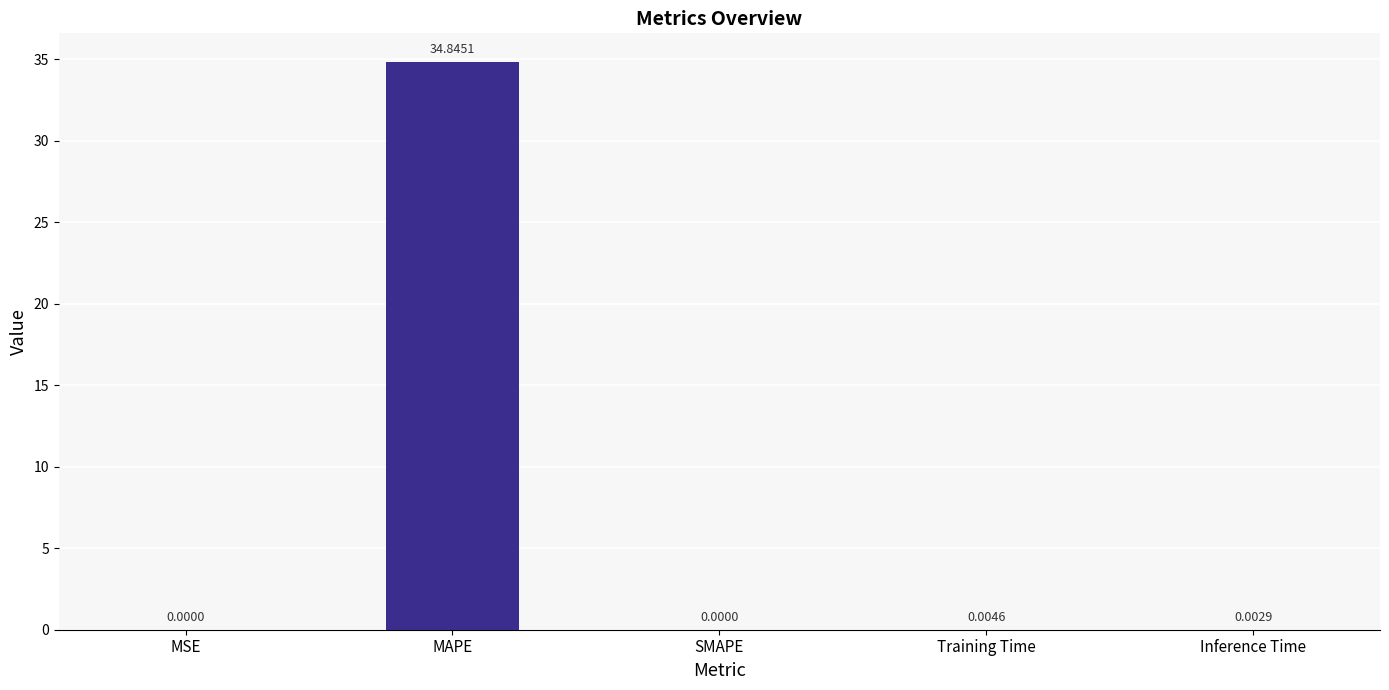

Where is the data nearest to the value 17?

Training Time